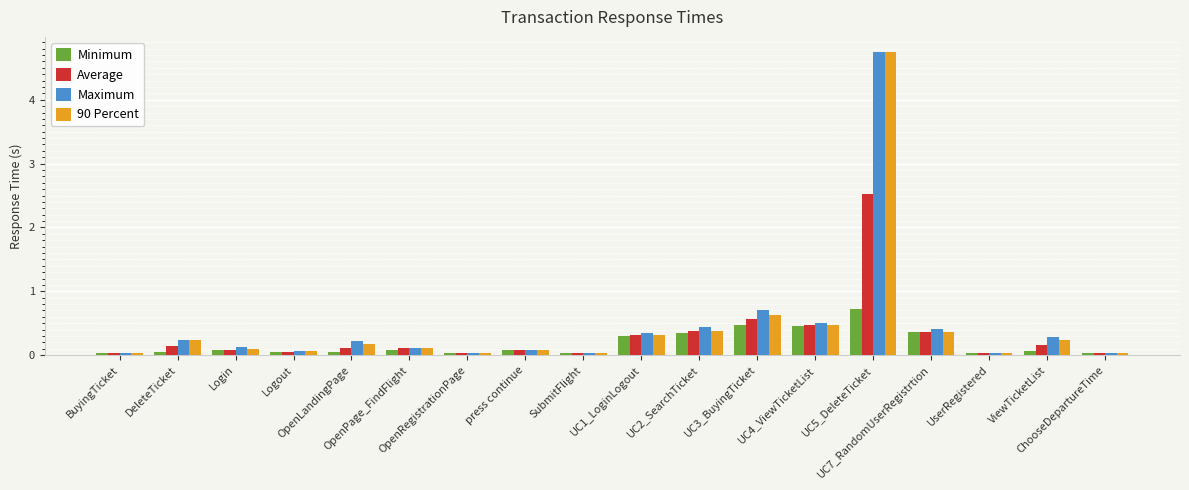

What is the greatest value displayed?

4.7